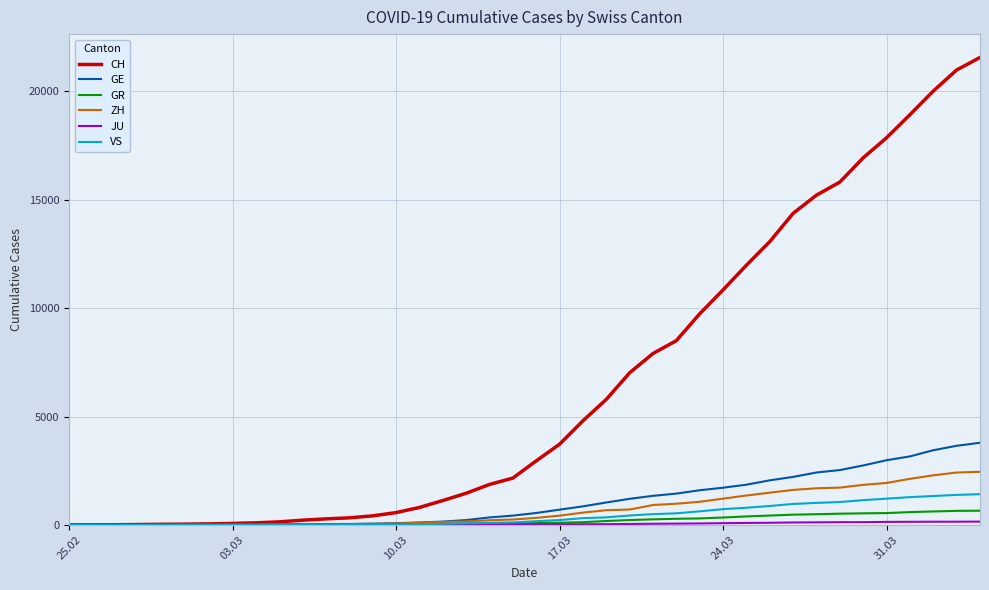

Which series has the largest total across all categories?

CH